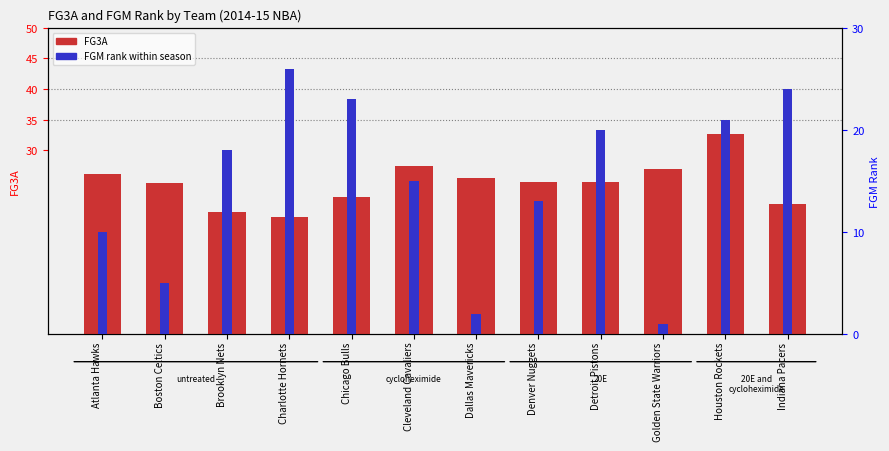

At which label does FG3A reach its minimum?

Charlotte Hornets